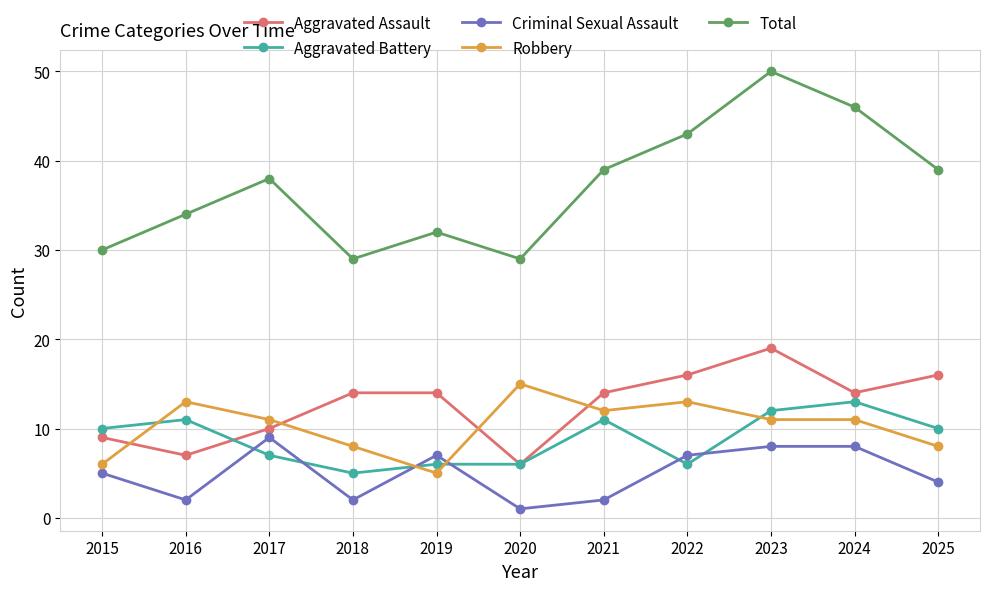

Reading left to right, transcribe all the data shown in this chart.

Aggravated Assault: 2015=9	2016=7	2017=10	2018=14	2019=14	2020=6	2021=14	2022=16	2023=19	2024=14	2025=16
Aggravated Battery: 2015=10	2016=11	2017=7	2018=5	2019=6	2020=6	2021=11	2022=6	2023=12	2024=13	2025=10
Criminal Sexual Assault: 2015=5	2016=2	2017=9	2018=2	2019=7	2020=1	2021=2	2022=7	2023=8	2024=8	2025=4
Robbery: 2015=6	2016=13	2017=11	2018=8	2019=5	2020=15	2021=12	2022=13	2023=11	2024=11	2025=8
Total: 2015=30	2016=34	2017=38	2018=29	2019=32	2020=29	2021=39	2022=43	2023=50	2024=46	2025=39